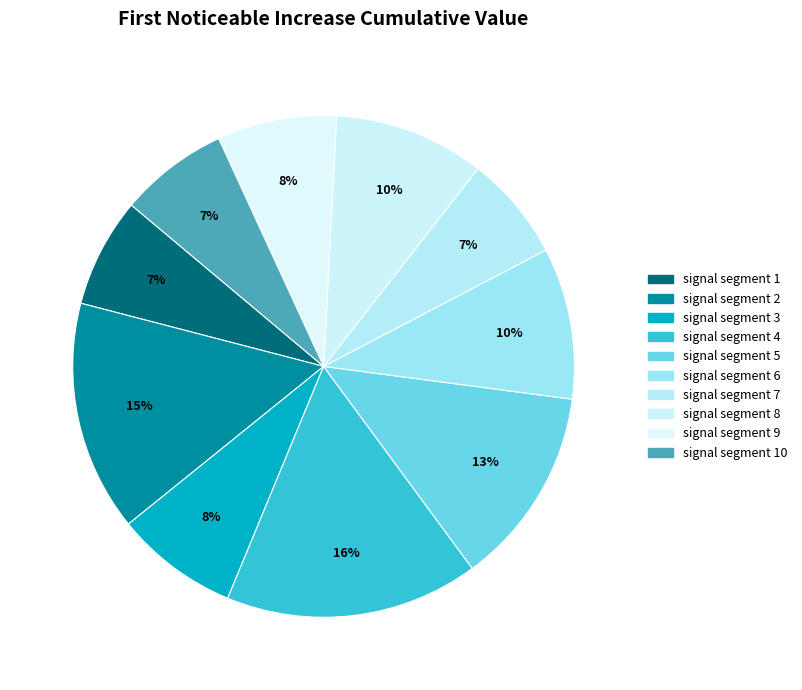

Does signal segment 5 represent more than half of the total?

No